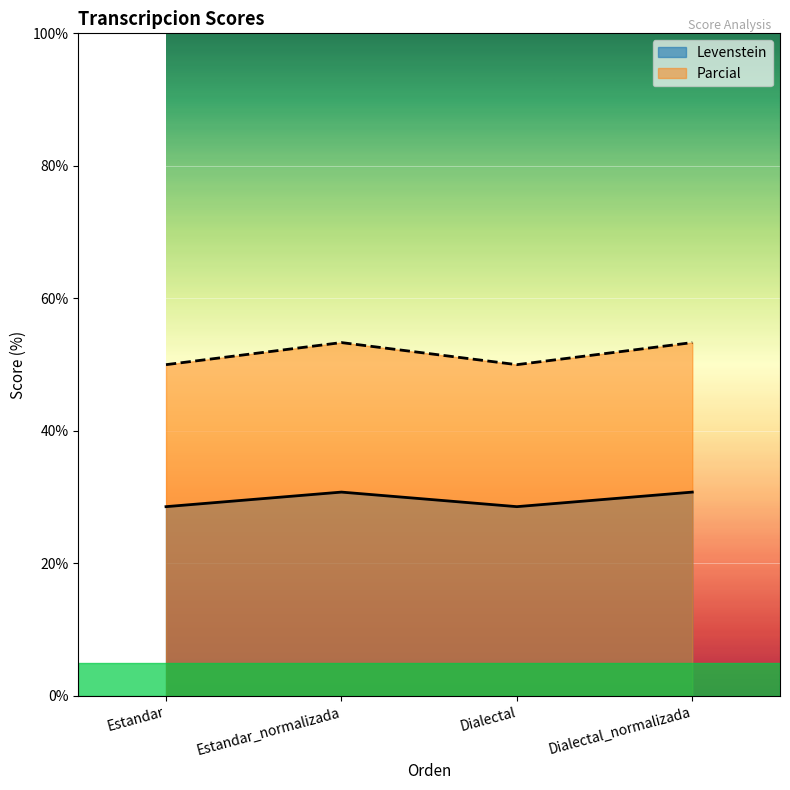

How many data points in Parcial are above 53?

2